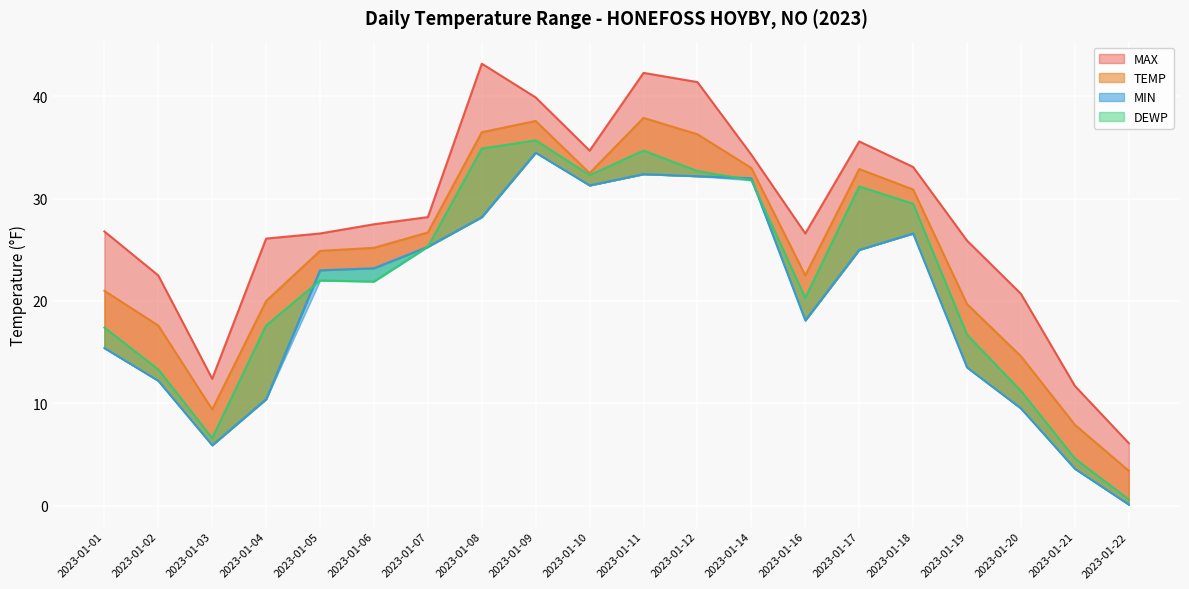

What is the approximate value of MAX at 2023-01-14?

34.3